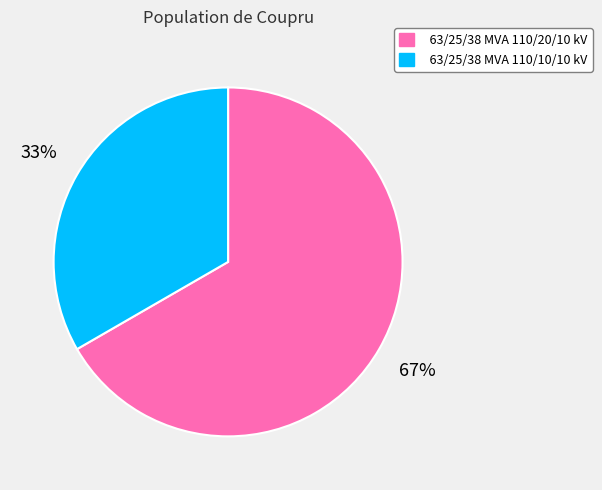

Is there a majority slice in this chart?

Yes